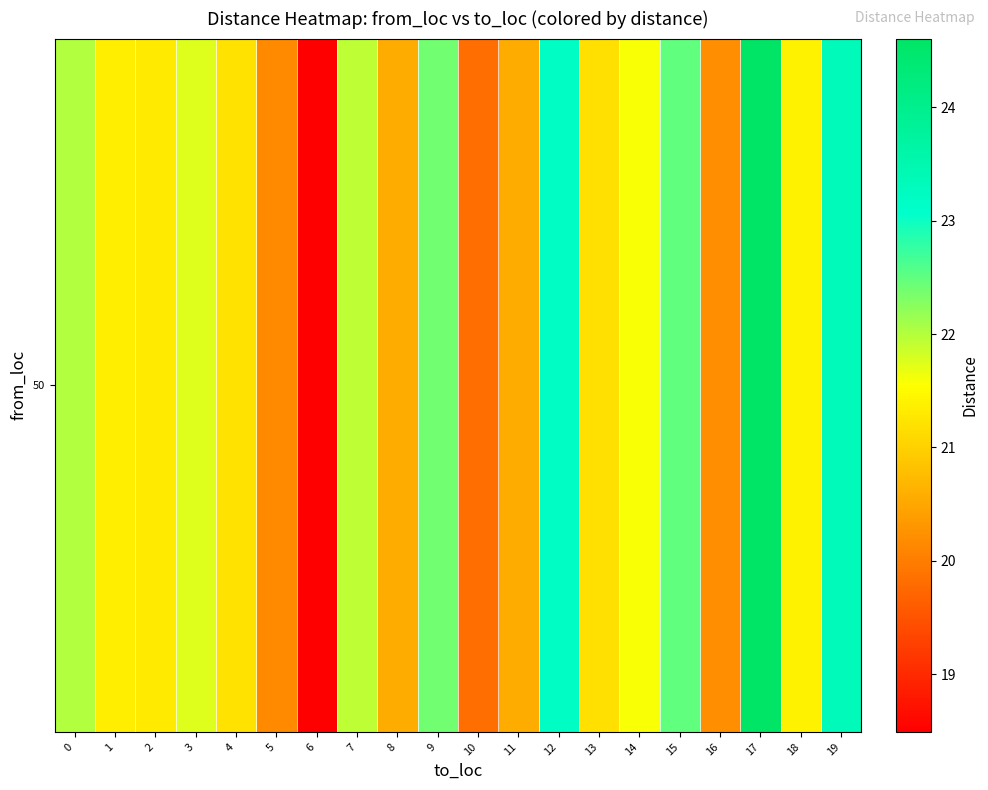

Reading left to right, what are all the values shown in this chart?

22.0	21.3	21.3	21.7	21.2	20.2	18.5	21.9	20.6	22.4	19.8	20.6	23.2	21.2	21.6	22.5	20.2	24.6	21.4	23.4